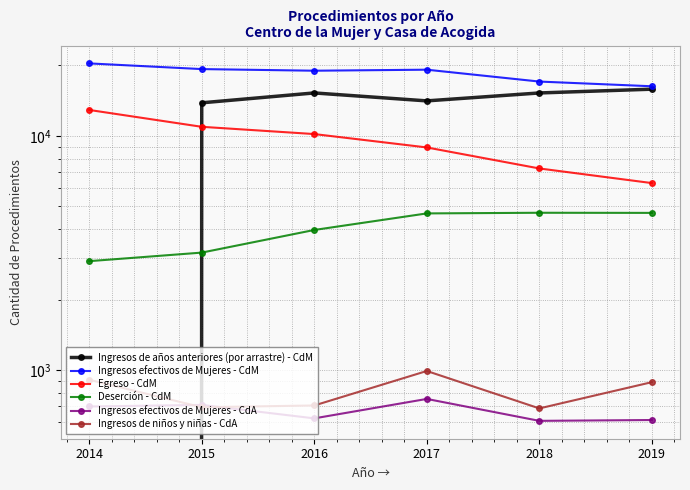

Count the number of data series in this chart.

6